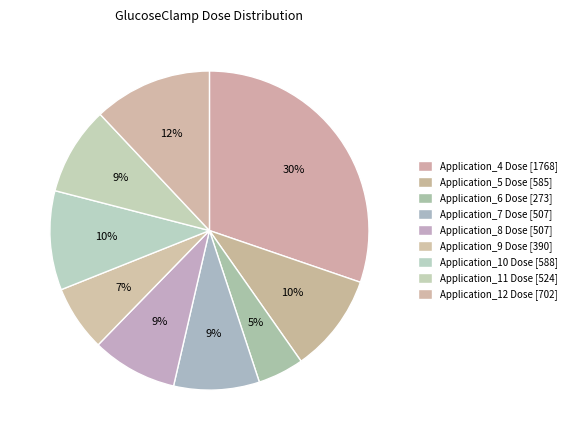

Between Application_6 Dose and Application_12 Dose, which is larger?

Application_12 Dose